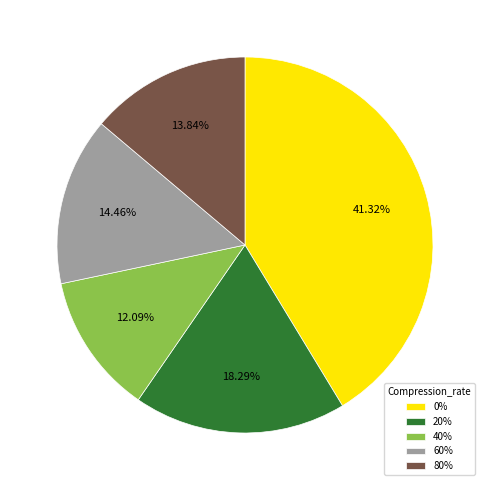

Is 20% the majority of the pie?

No